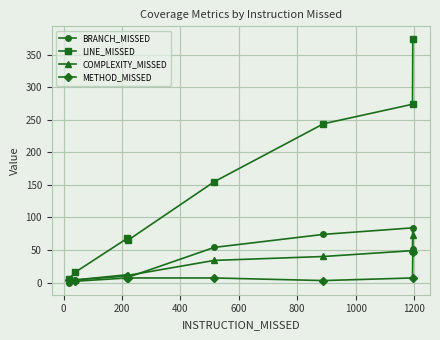

True or false: LINE_MISSED has more than 2 interior local peaks.

False